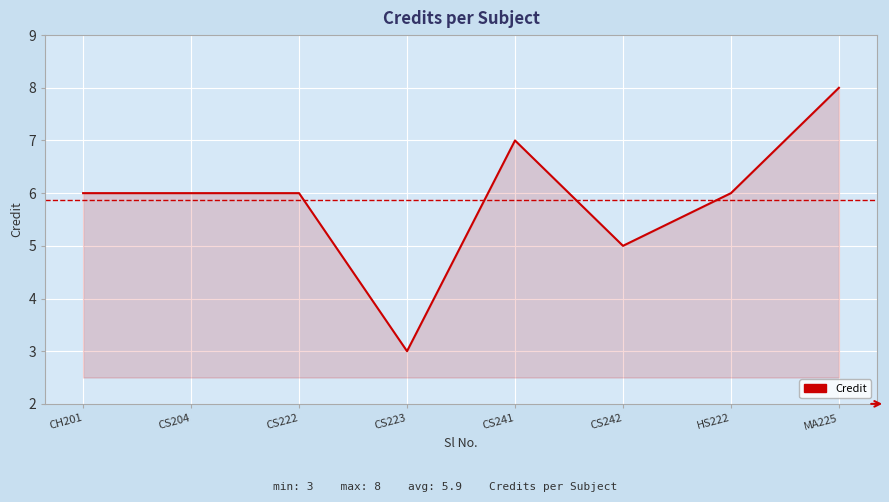

What position from the left is CS222?

3